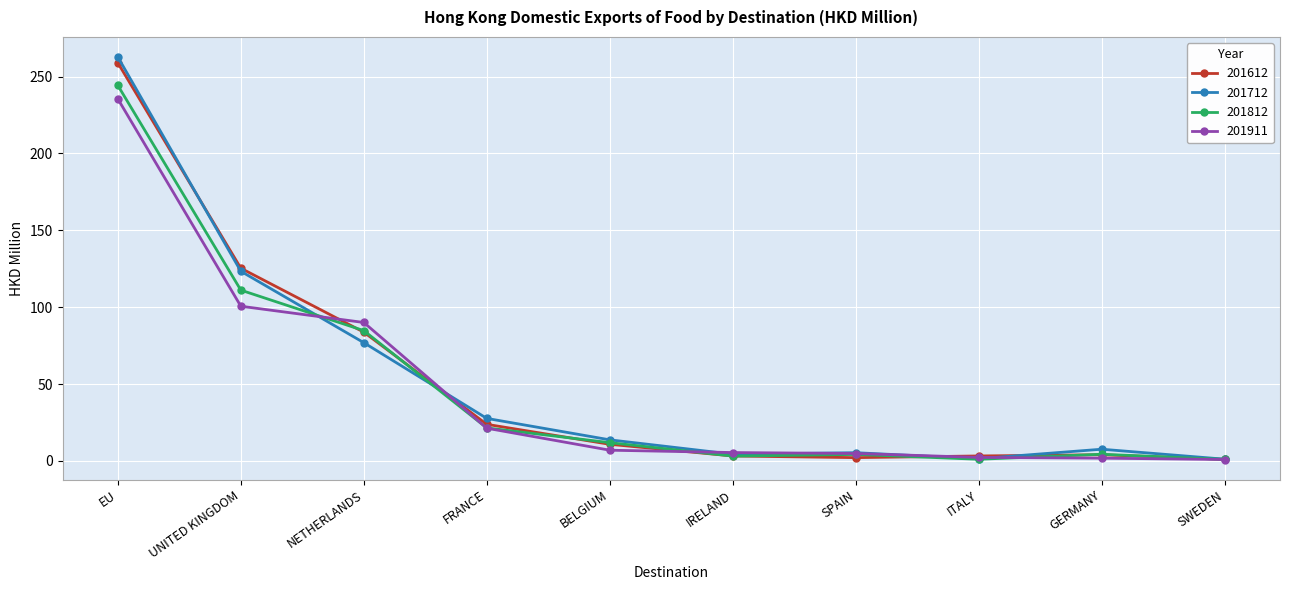

Is the value of 201612 at BELGIUM greater than the value of 201911 at SWEDEN?

Yes